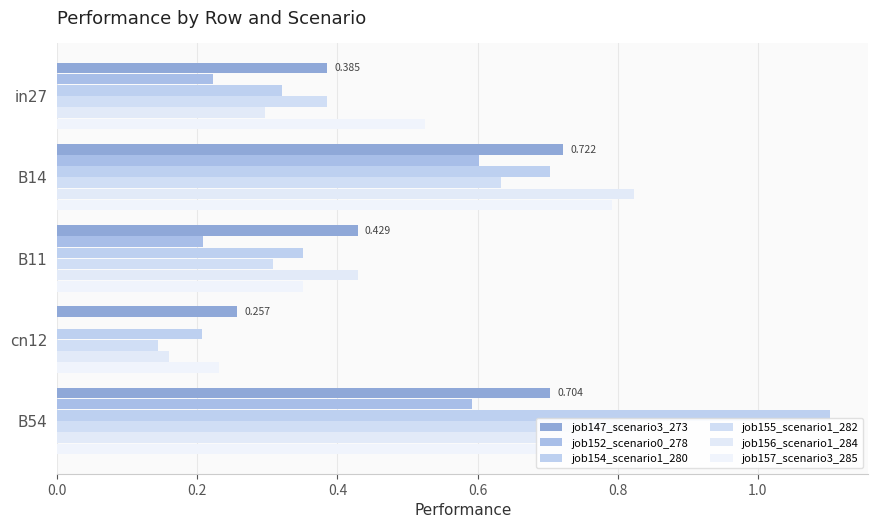

Does the chart contain stacked bars?

No